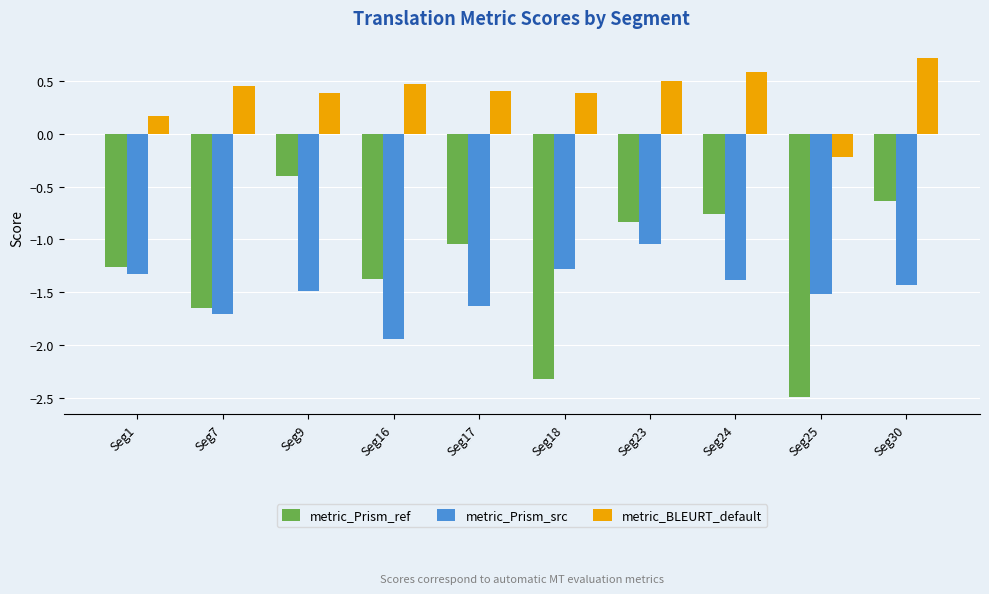

What is the maximum value for metric_BLEURT_default?

0.7